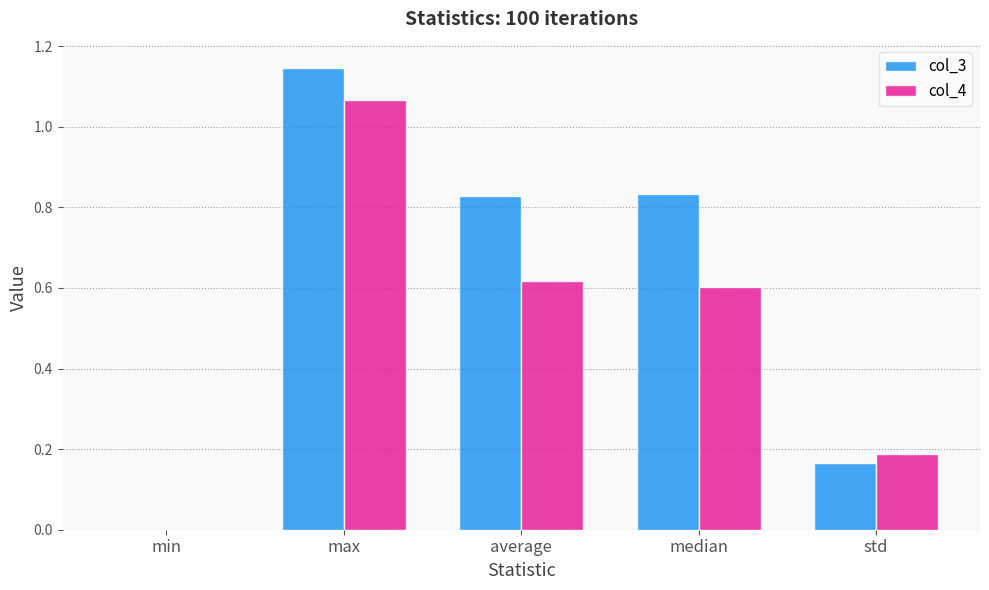

What is the sum of the col_3 values at std and median?

1.0